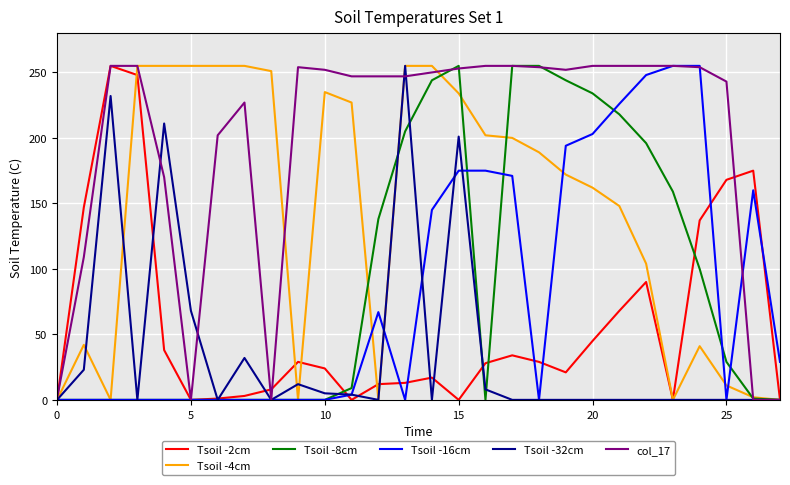

Which series has the largest total across all categories?

col_17